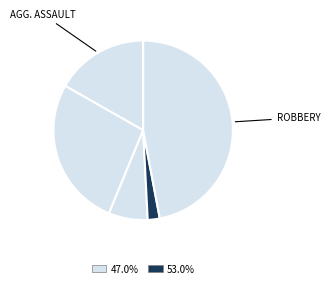

What is the smallest slice in the pie chart?

Homicide